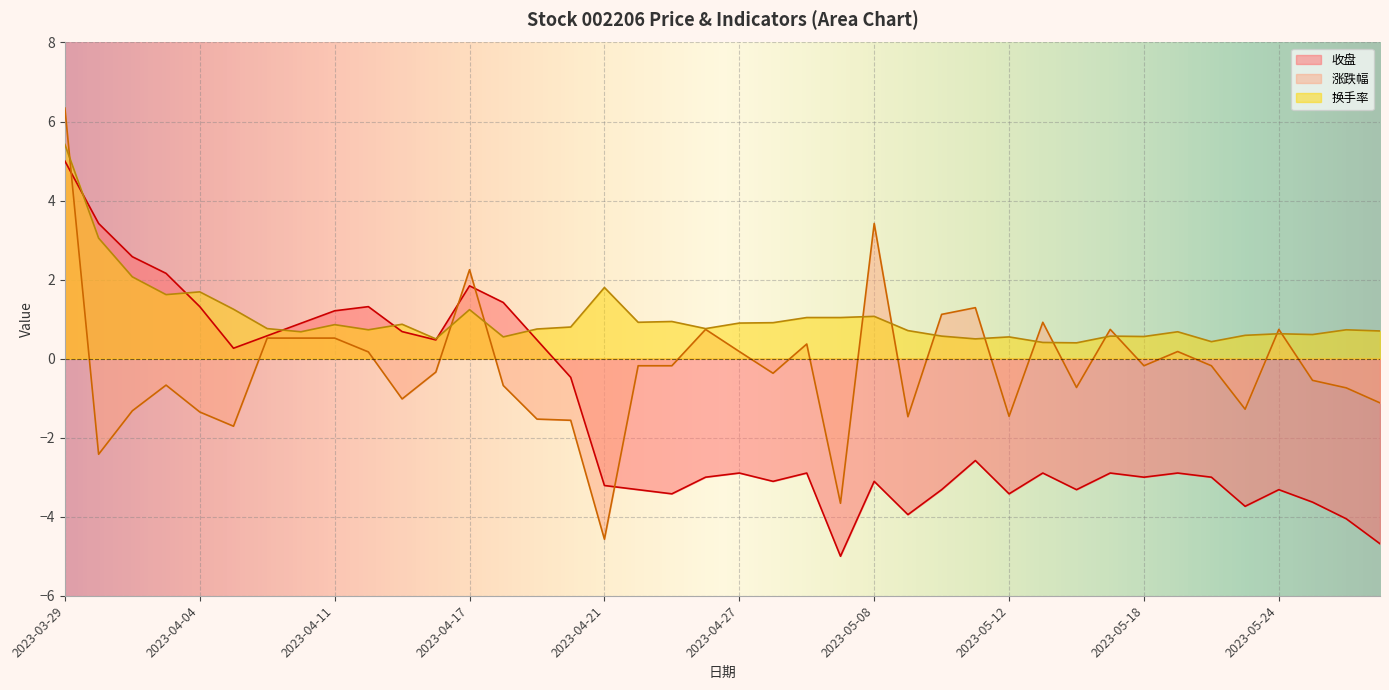

How many negative values does the 收盘 series have?

25